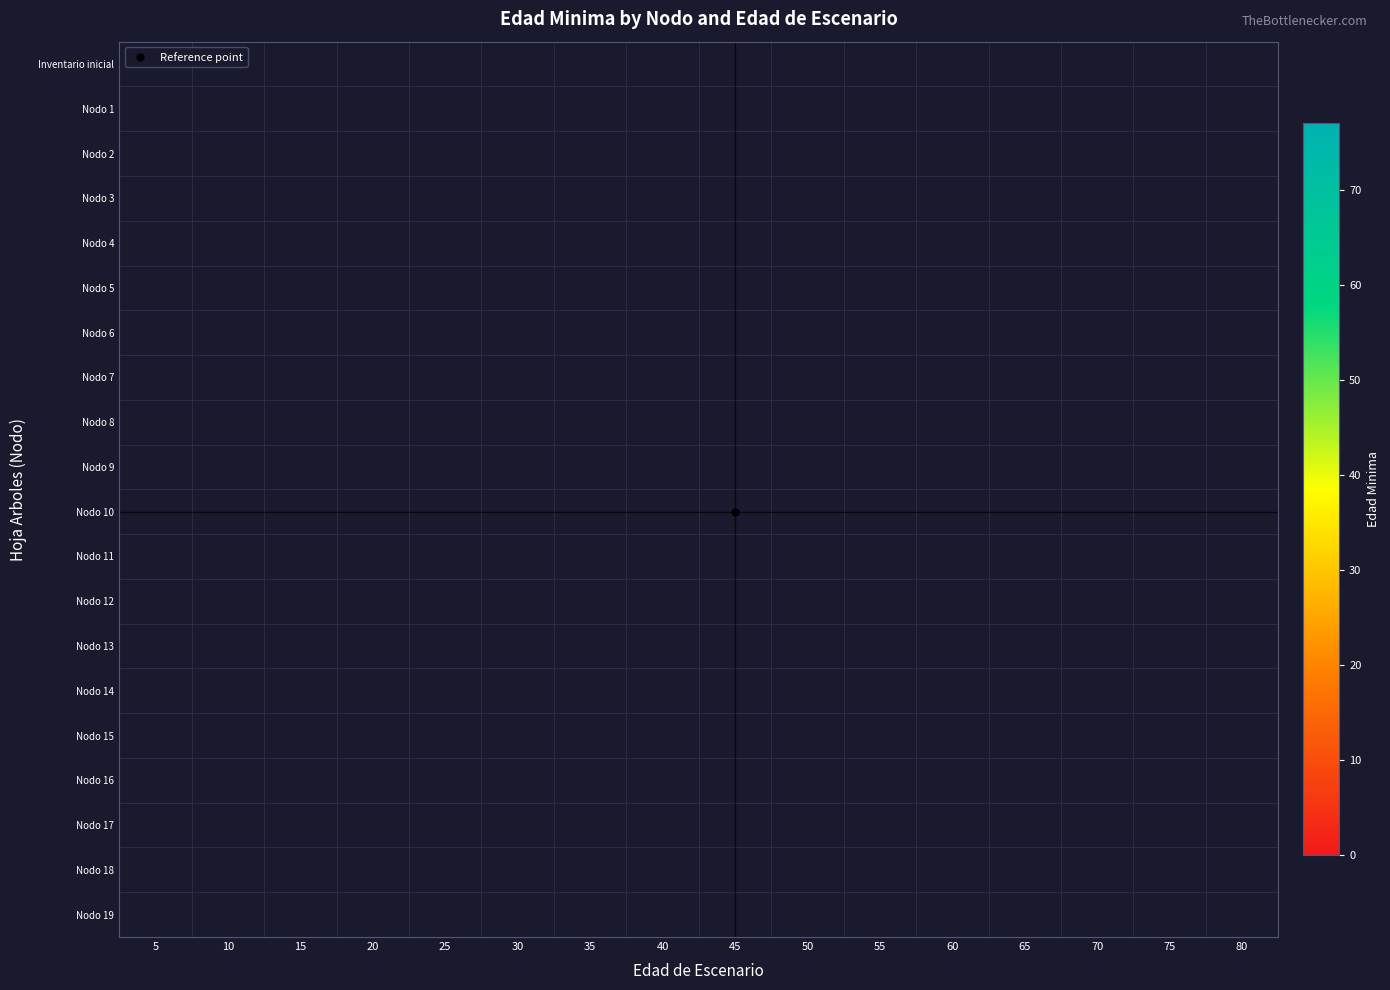

Rank the series by their average value, from highest to lowest.

Inventario inicial, Nodo 1, Nodo 2, Nodo 3, Nodo 4, Nodo 5, Nodo 6, Nodo 7, Nodo 8, Nodo 9, Nodo 10, Nodo 11, Nodo 12, Nodo 13, Nodo 14, Nodo 15, Nodo 16, Nodo 17, Nodo 18, Nodo 19